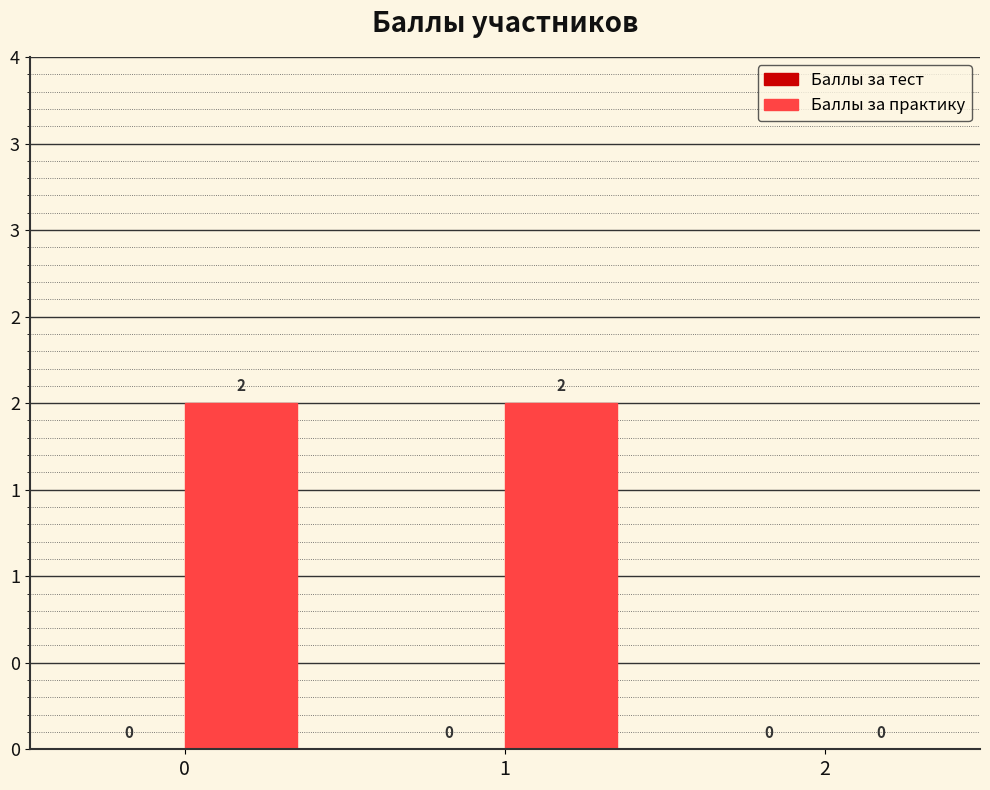

Are the bars horizontal?

No